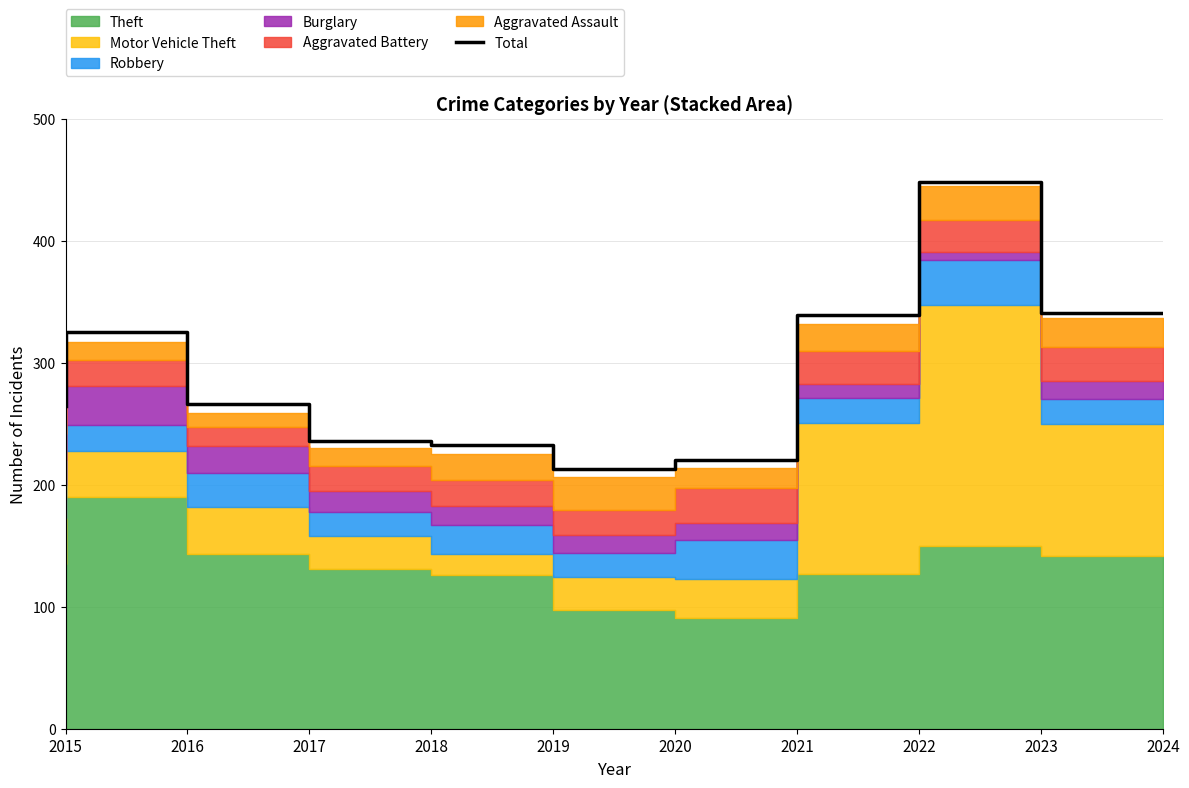

True or false: there are more than 0 points higher than both neighbors.

True